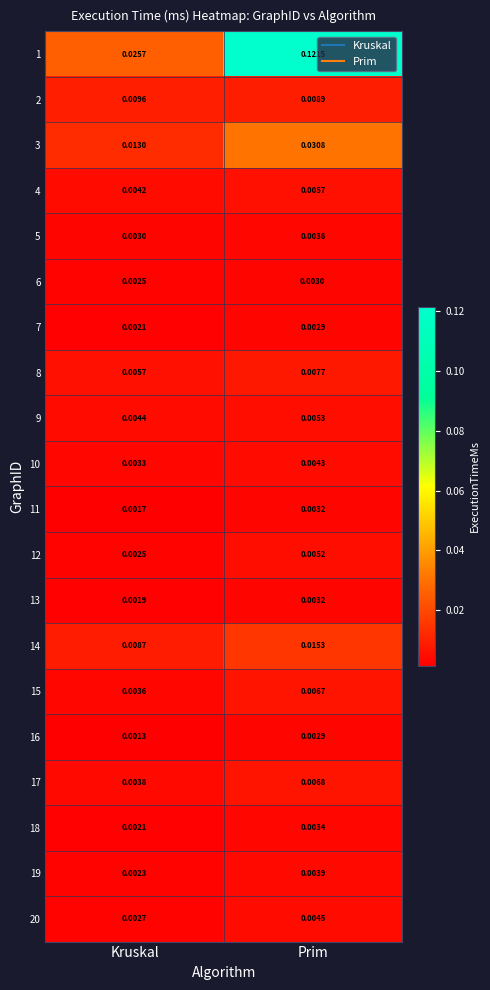

Is the value of 16 at Kruskal greater than the value of 5 at Prim?

No